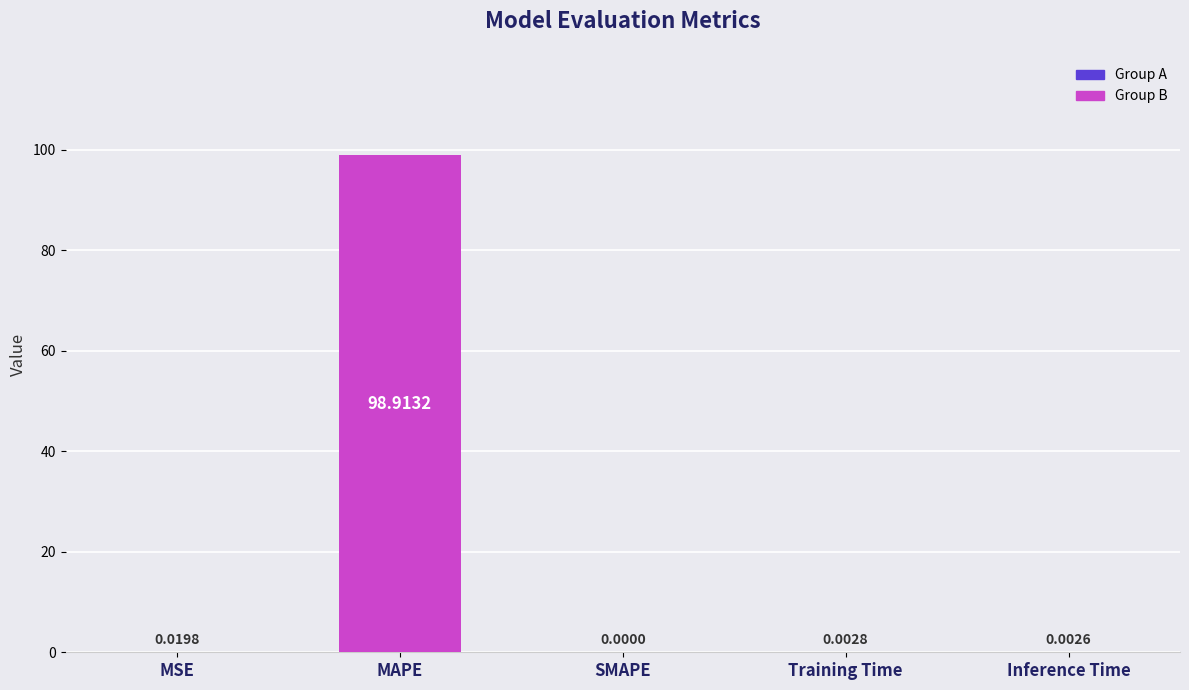

What is the change in value from MSE to MAPE?

+98.9